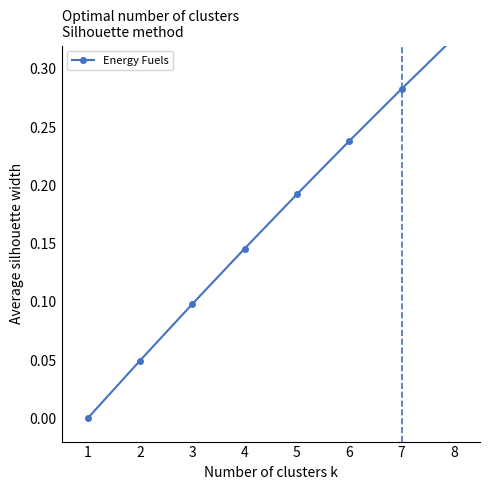

Does the chart have visible grid lines?

No